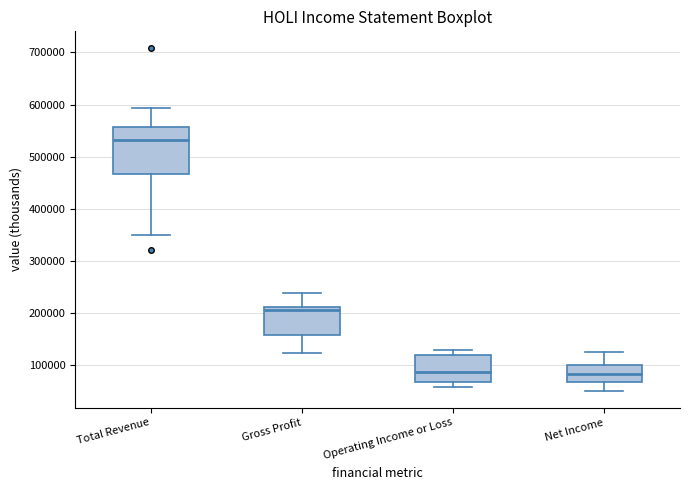

Reading left to right, read every box against the y-axis: the position of its median line, the range the box covers, and the ends of its whiskers. The values are not printed on the chart, so give them approximately, as read against the axis.

Total Revenue: median 530000, box 470000 to 560000, whiskers 350000 to 590000
Gross Profit: median 210000 (just below the box's upper edge), box 160000 to 210000, whiskers 120000 to 240000
Operating Income or Loss: median 90000, box 70000 to 120000, whiskers 60000 to 130000
Net Income: median 80000, box 70000 to 100000, whiskers 50000 to 130000